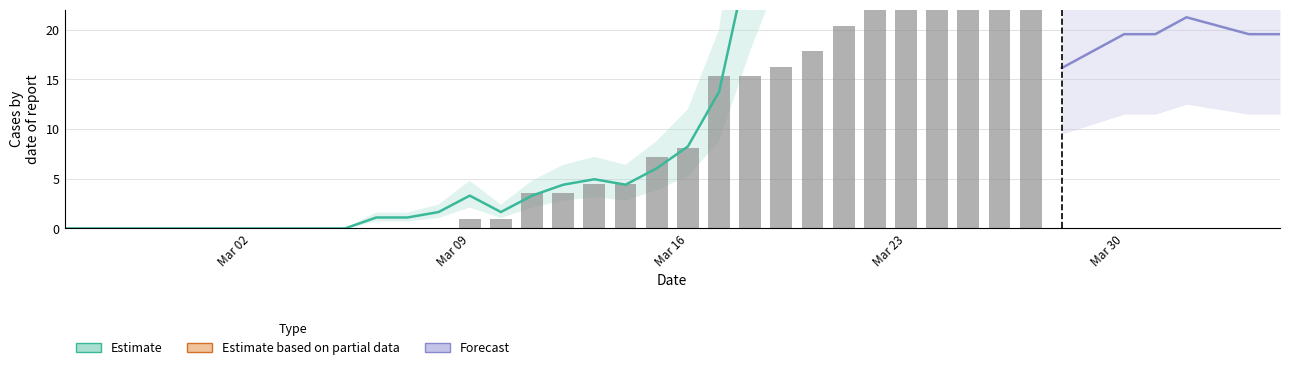

Which label corresponds to the smallest value in the chart?

Mar 02